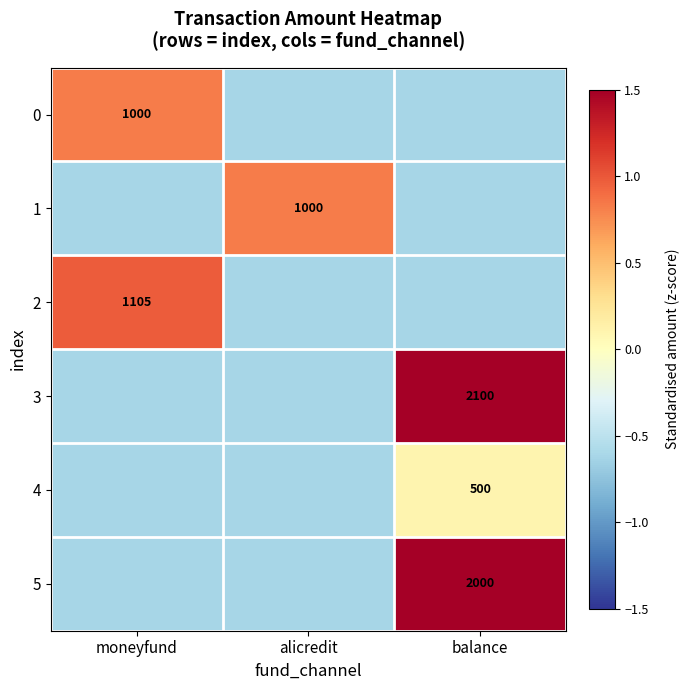

Which series has the largest total across all categories?

3